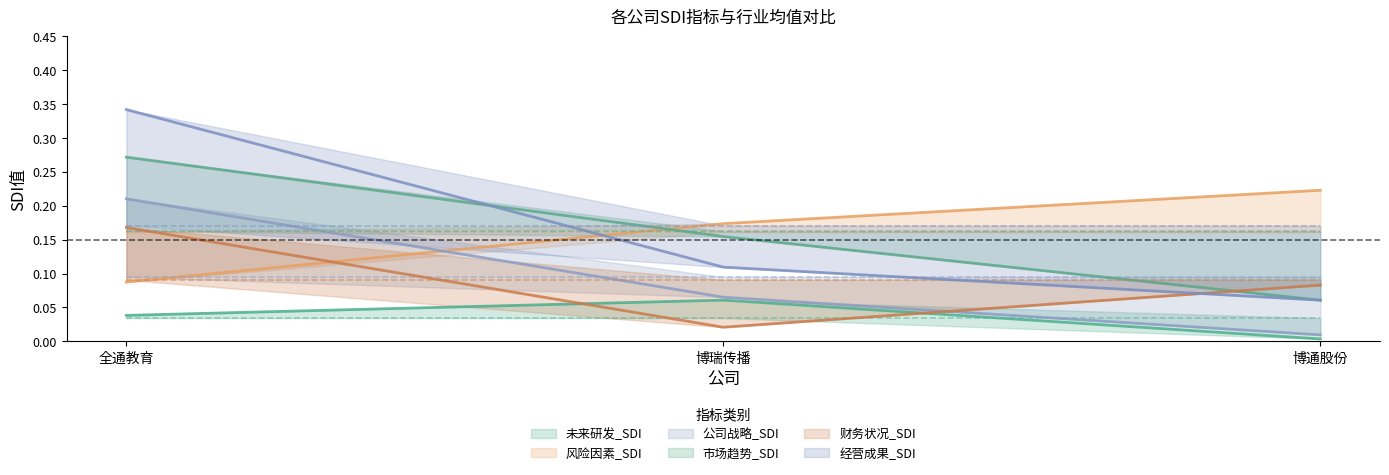

The value of 财务状况_SDI at 全通教育 is 0.3. True or false?

False